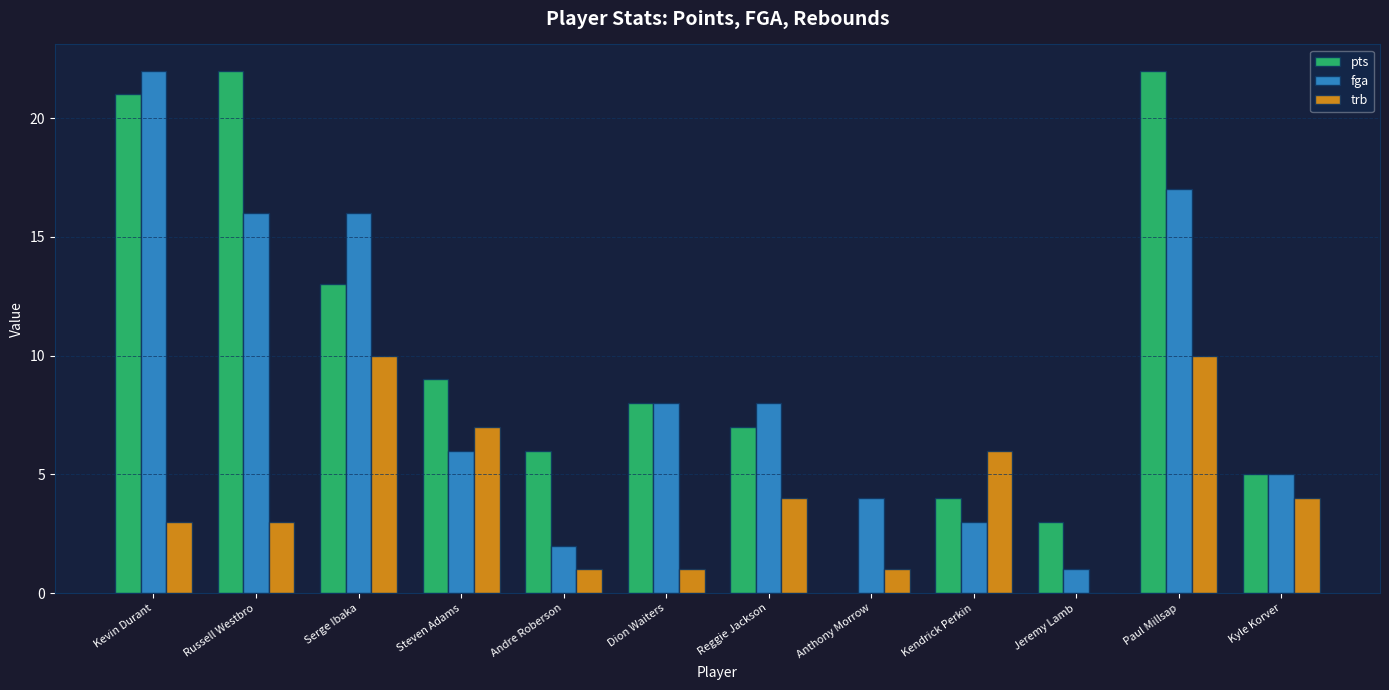

What is the sum of all pts values?

120